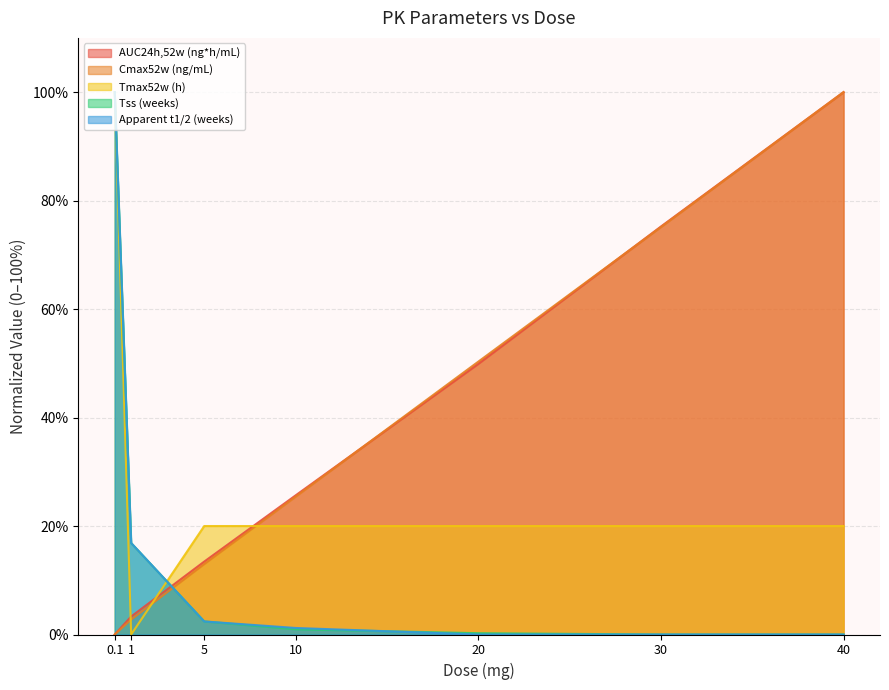

What are all the series names shown in the legend?

AUC24h,52w (ng*h/mL), Cmax52w (ng/mL), Tmax52w (h), Tss (weeks), Apparent t1/2 (weeks)